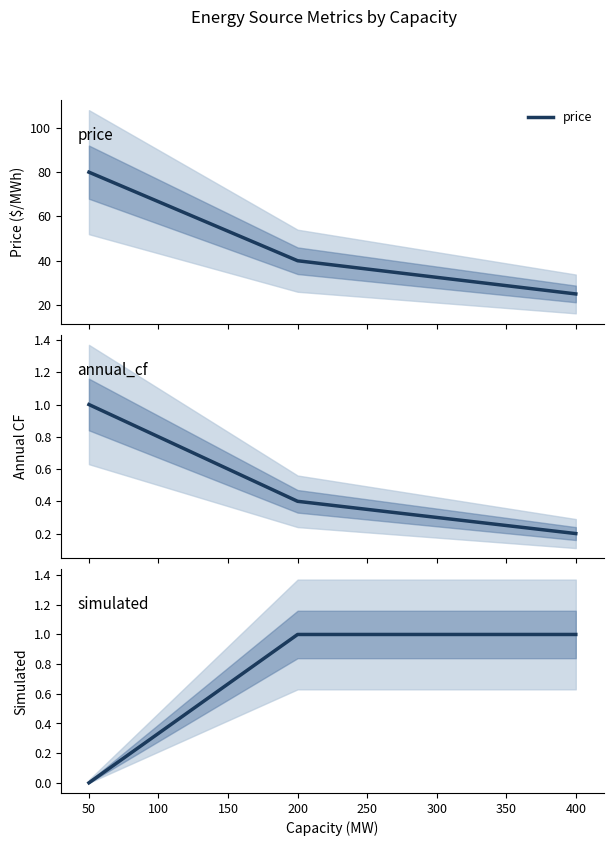

What is the value of the simulated point at the 3rd from the left?

1.0